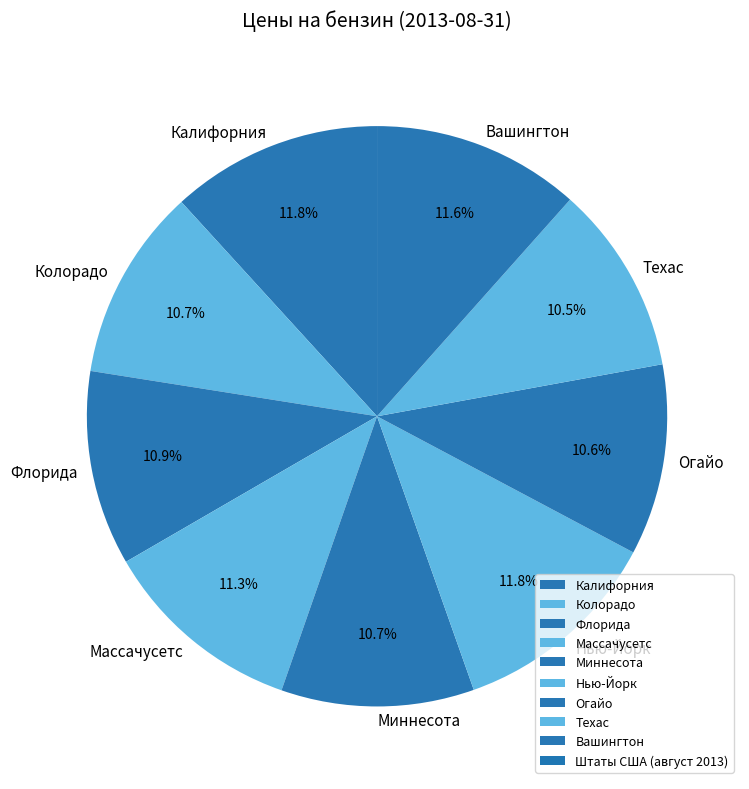

Approximately how many times larger is the value at Огайо compared to Техас?

1.0